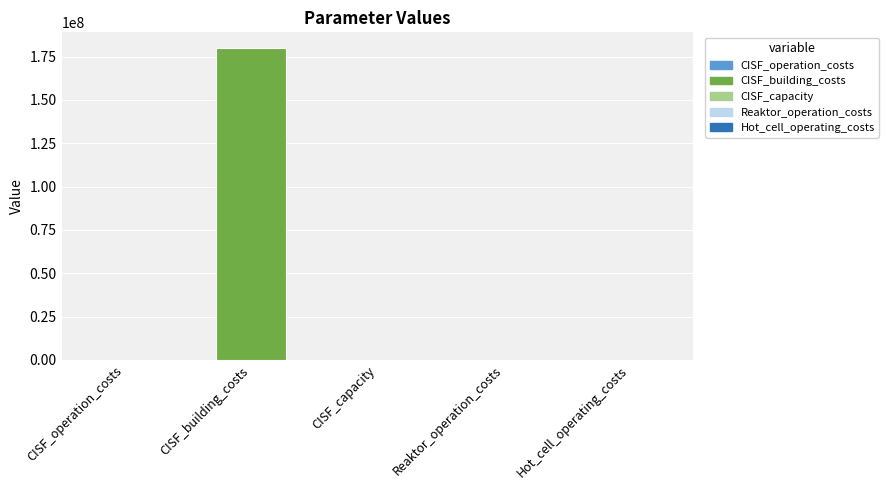

Are the bars horizontal?

No